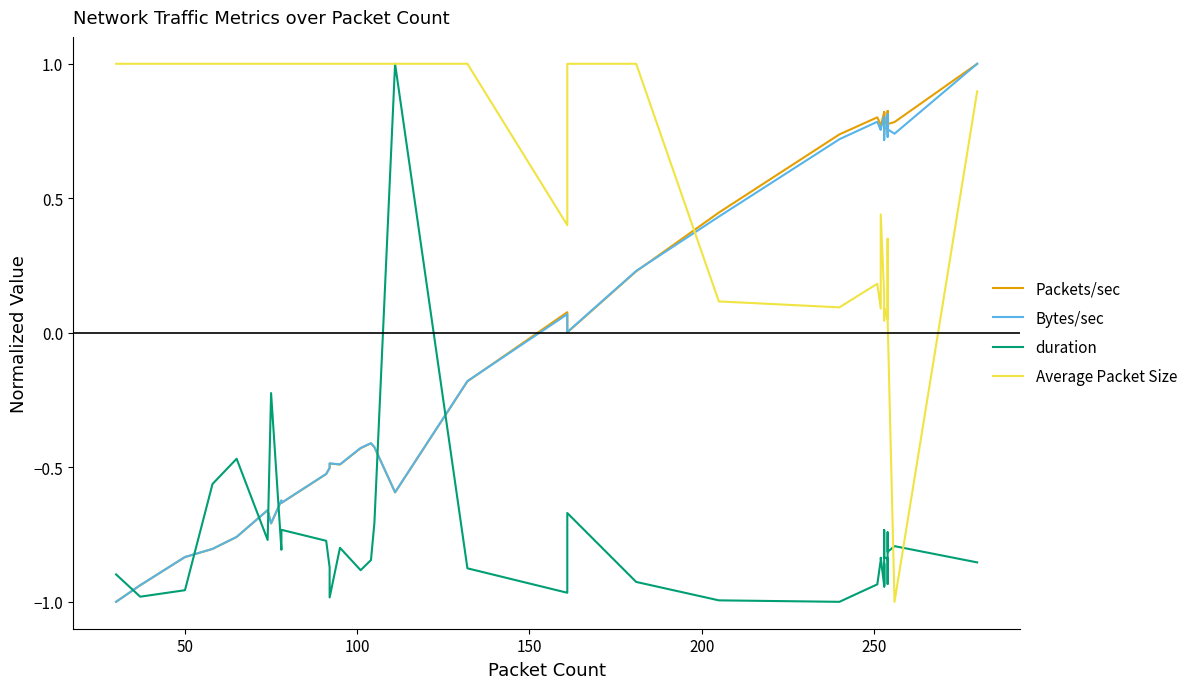

How many negative values does the Packets/sec series have?

18